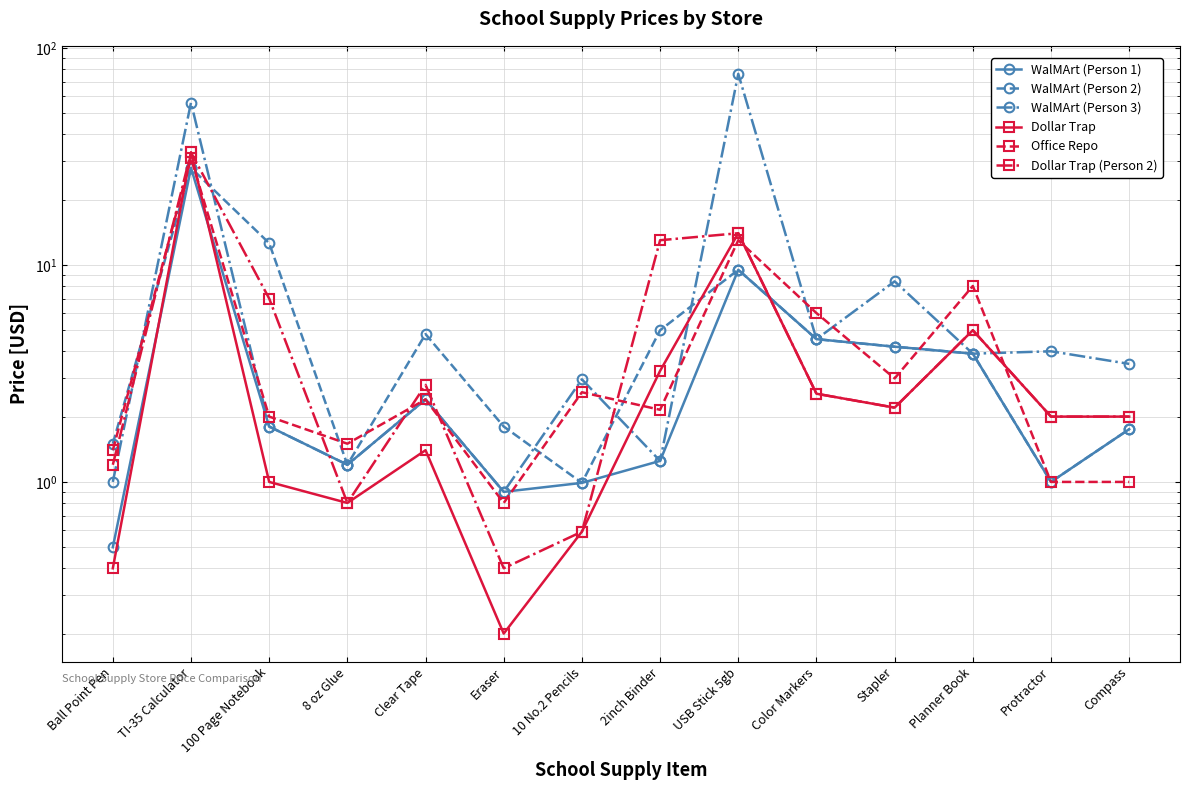

Reading left to right, extract all data points from this chart.

WalMArt (Person 1): 0.5	28.0	1.8	1.2	2.4	0.9	1.0	1.2	9.5	4.5	4.2	3.9	1.0	1.8
WalMArt (Person 2): 1.5	28.0	12.6	1.2	4.8	1.8	1.0	5.0	9.5	4.5	4.2	3.9	1.0	1.8
WalMArt (Person 3): 1.0	56.0	1.8	1.2	2.4	0.9	3.0	1.2	76.0	4.5	8.4	3.9	4.0	3.5
Dollar Trap: 0.4	33.0	1.0	0.8	1.4	0.2	0.6	3.2	14.0	2.5	2.2	5.0	2.0	2.0
Office Repo: 1.4	31.0	2.0	1.5	2.4	0.8	2.6	2.1	13.0	6.0	3.0	8.0	1.0	1.0
Dollar Trap (Person 2): 1.2	33.0	7.0	0.8	2.8	0.4	0.6	13.0	14.0	2.5	2.2	5.0	2.0	2.0